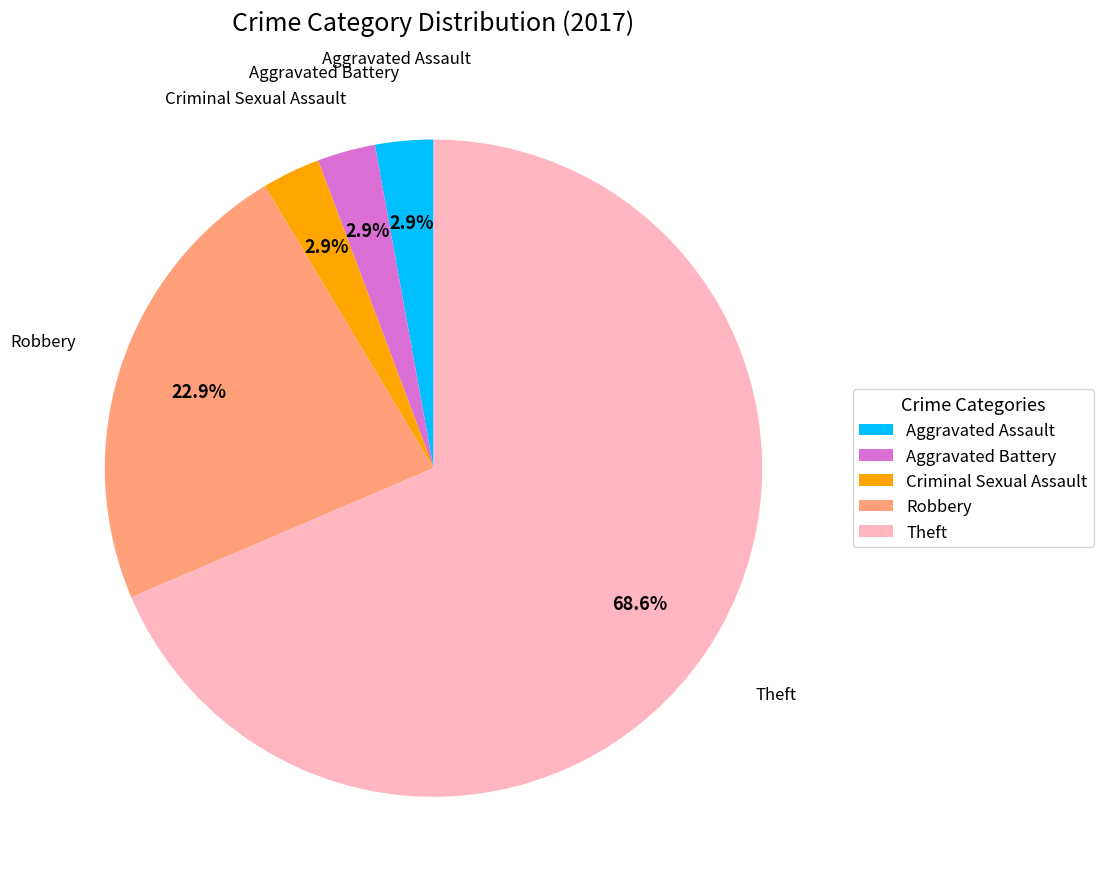

Count the number of slices in the pie.

5